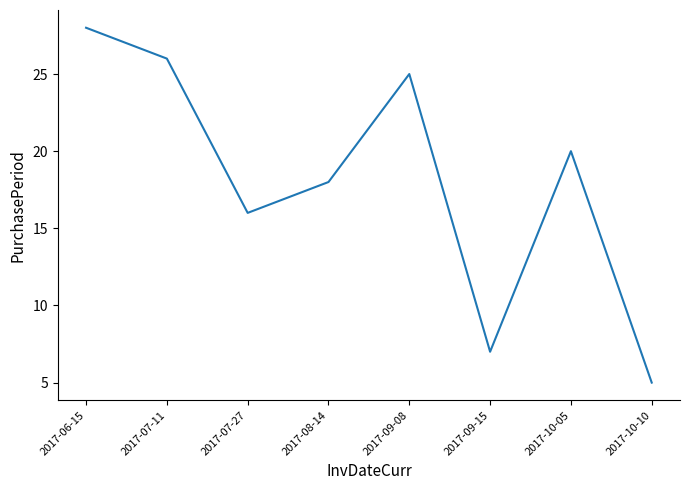

List the labels in order of value, smallest first.

2017-10-10, 2017-09-15, 2017-07-27, 2017-08-14, 2017-10-05, 2017-09-08, 2017-07-11, 2017-06-15